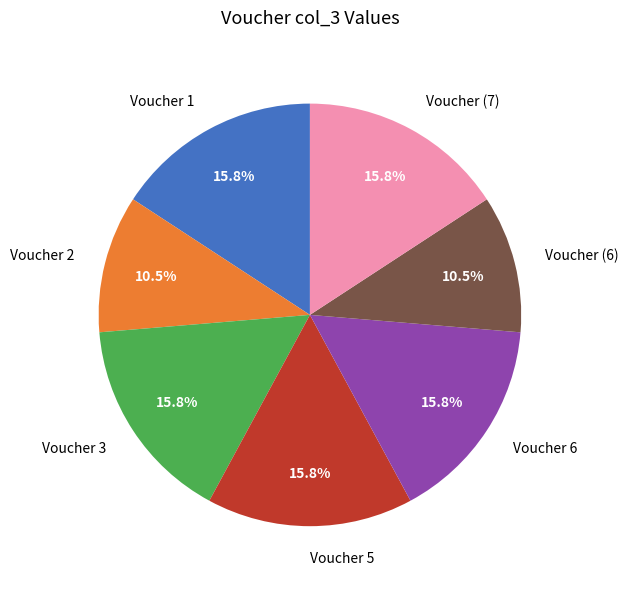

To the nearest percent, what portion does Voucher 5 represent?

16%